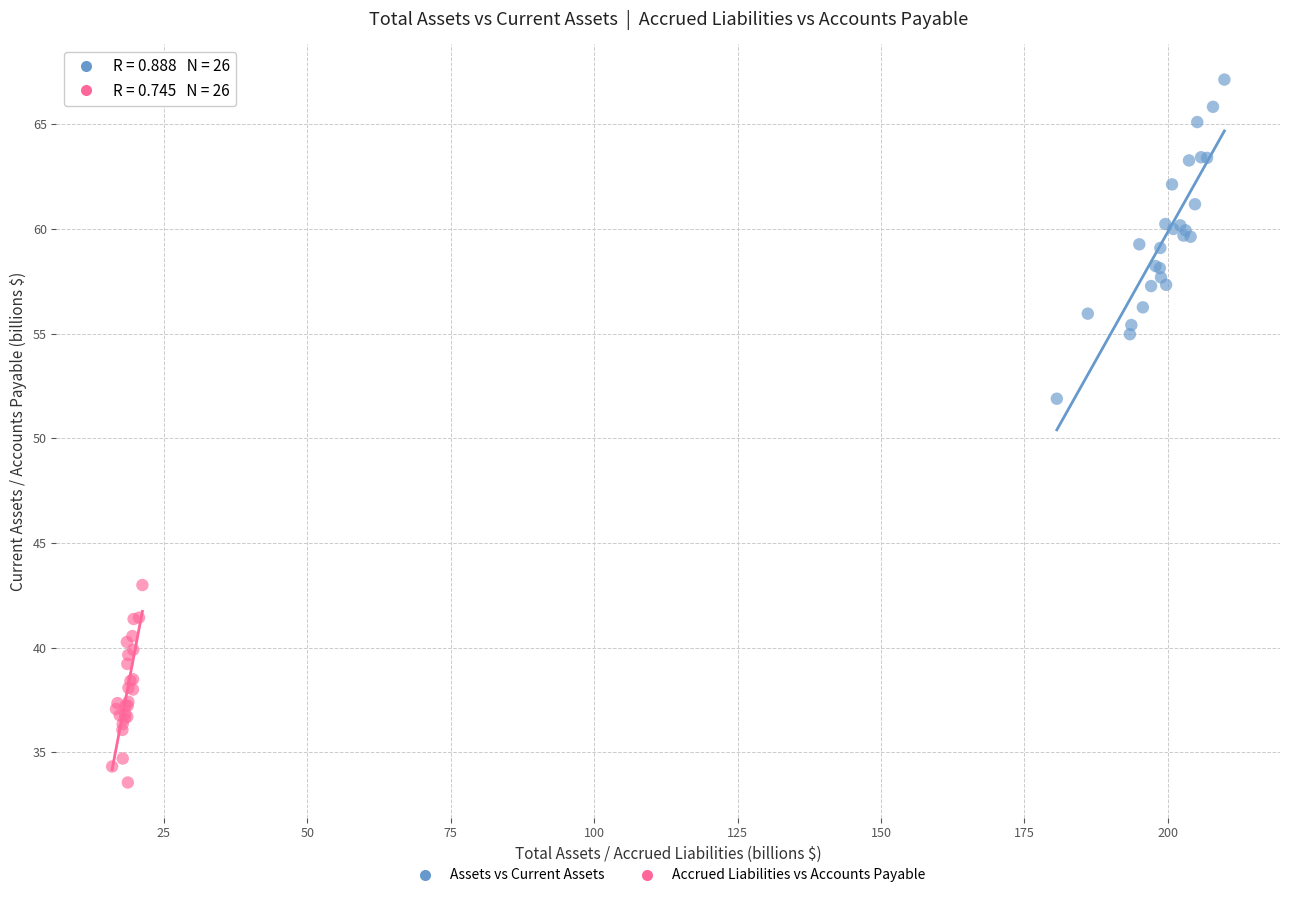

Which series has the largest Y range (max minus min)?

Assets vs Current Assets